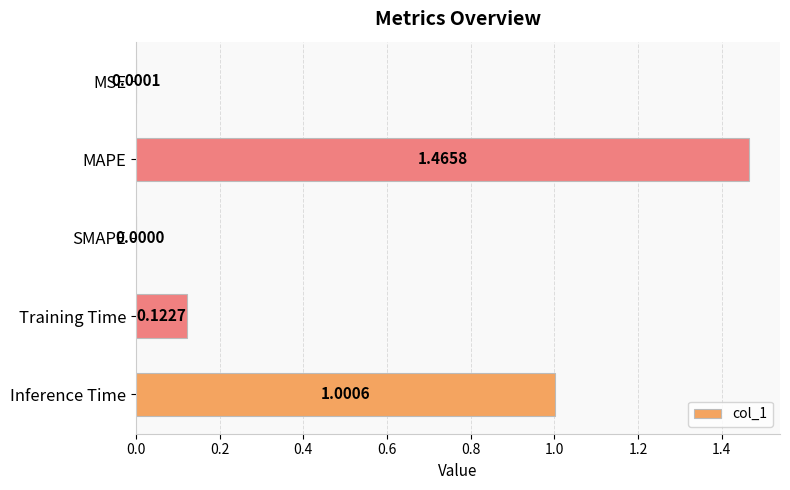

Which category has the highest value across all series?

MAPE